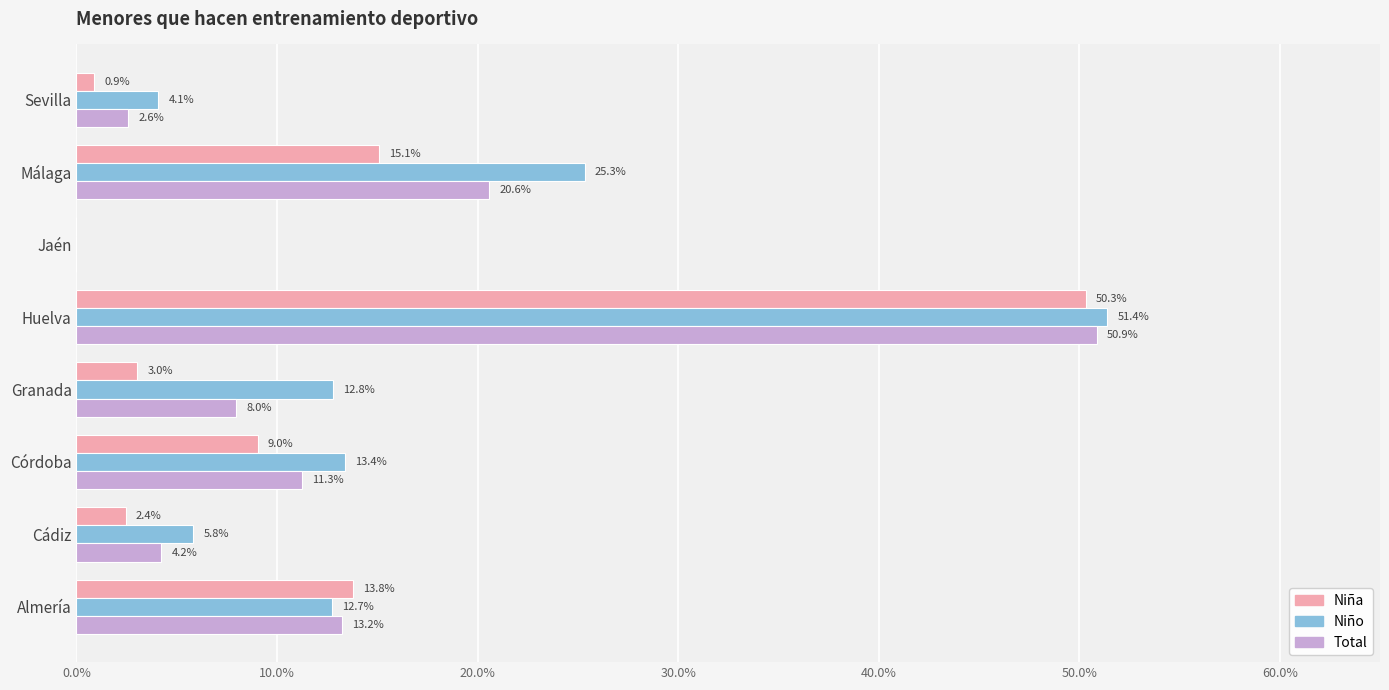

Are the bars grouped side by side (vs. stacked)?

Yes